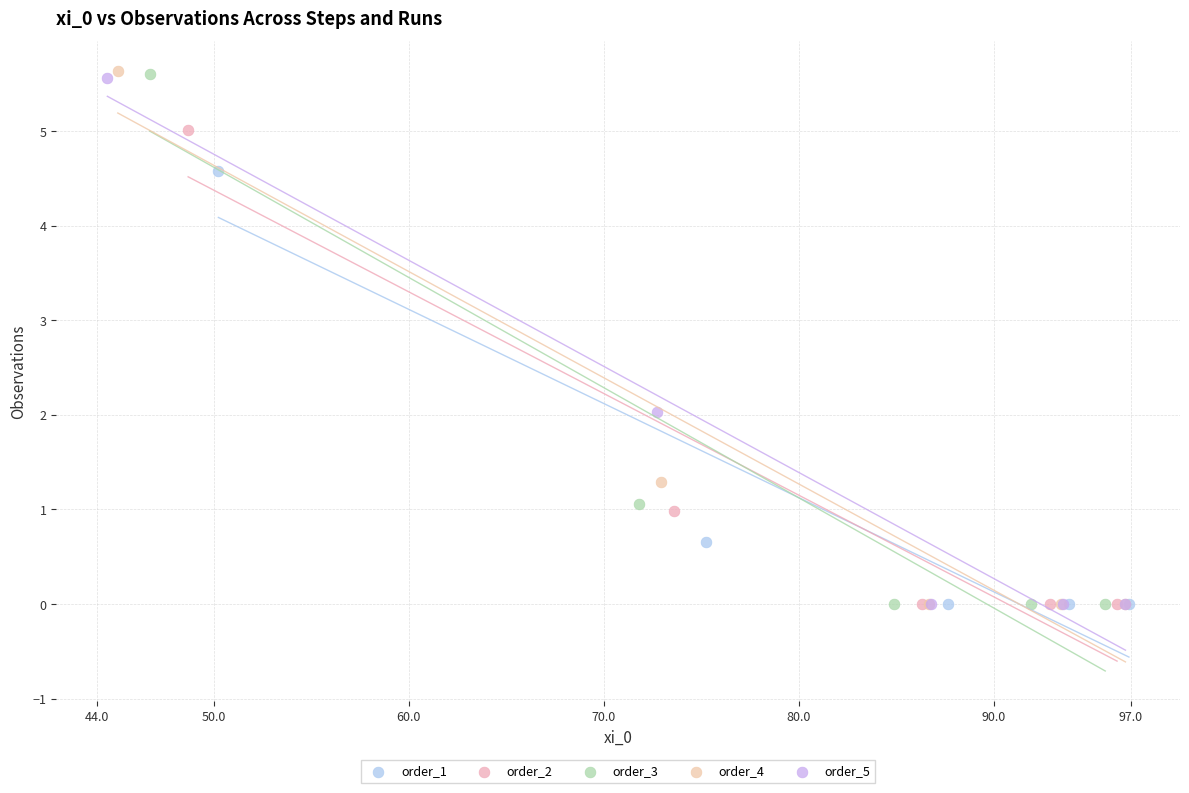

Which series has the largest Y range (max minus min)?

order_4